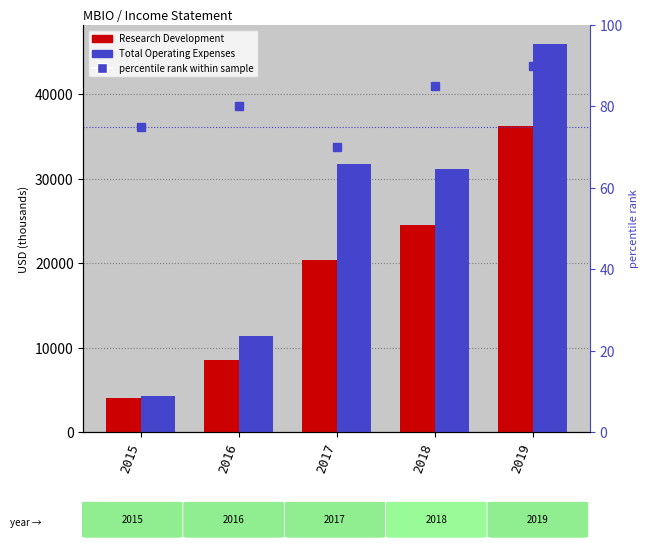

What value does the Total Operating Expenses series have at 2015, to the nearest 100?

4300